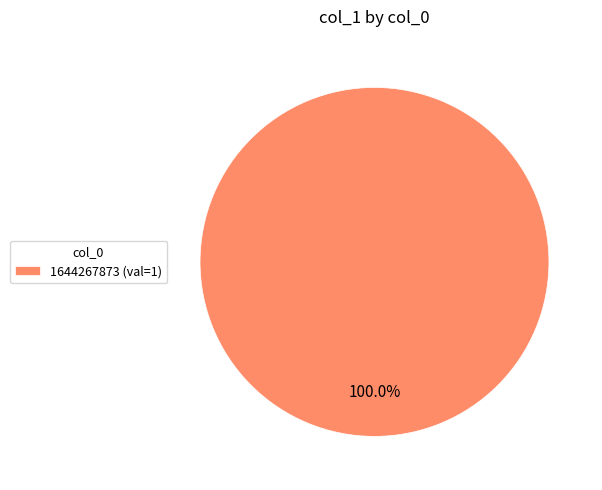

What is the majority slice?

1644267873 (val=1)